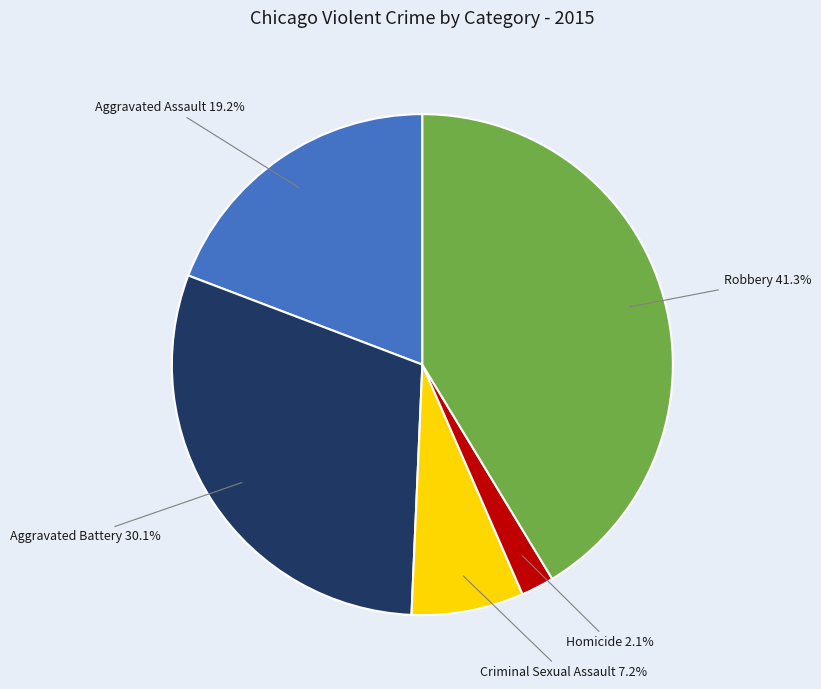

How many segments does this pie chart have?

5